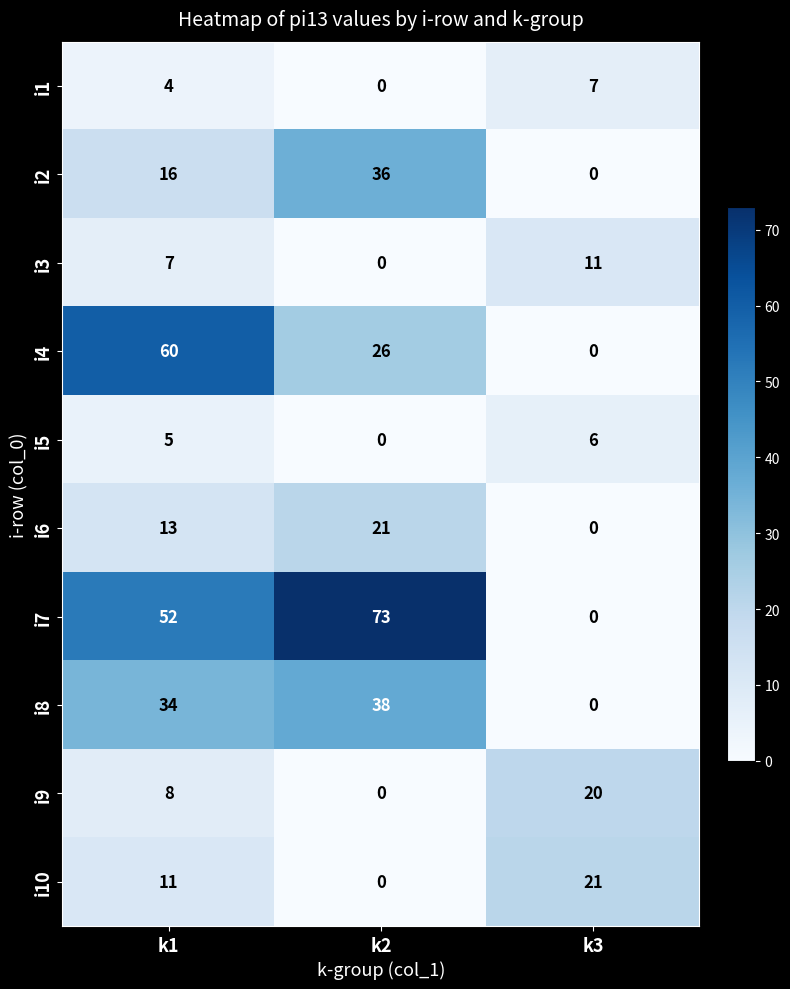

What is the difference between the maximum and second lowest values in the i2 series?

20